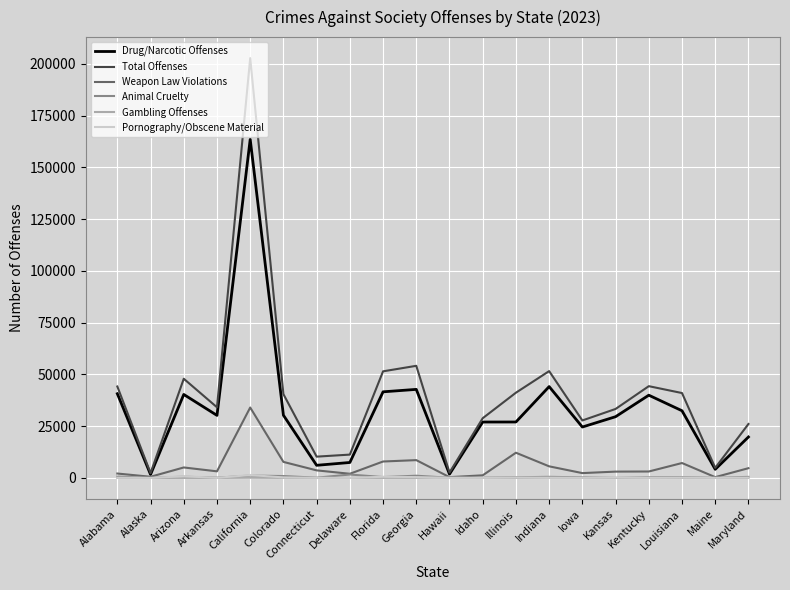

What is the total value across all series at Illinois?

80858